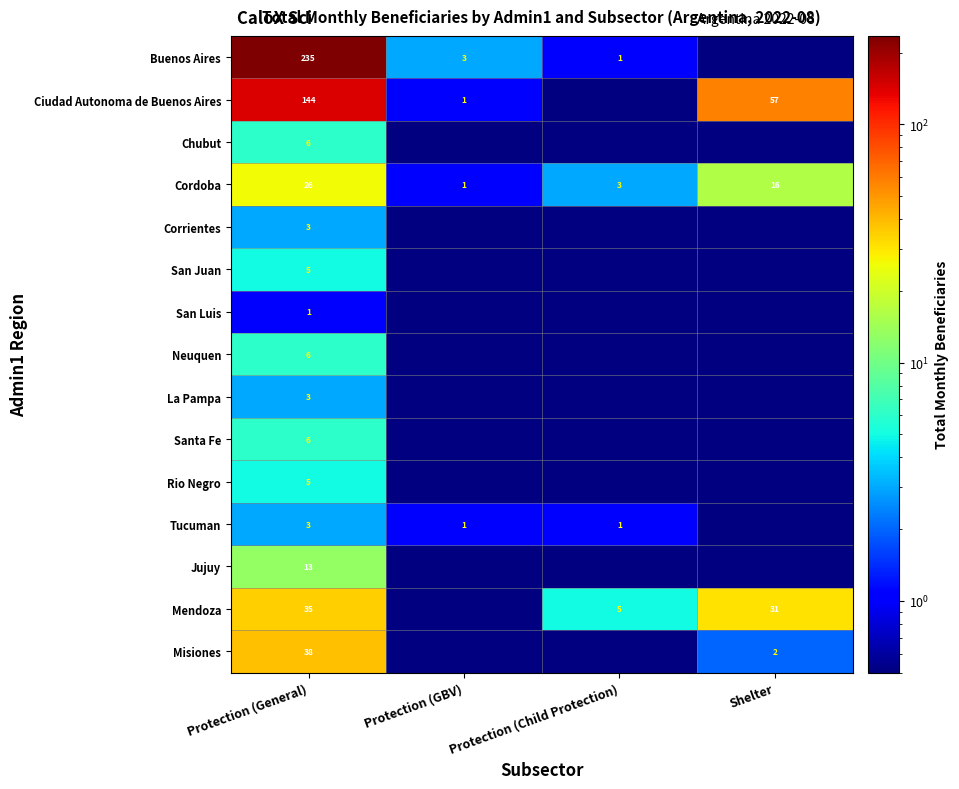

What is the minimum value shown in the chart?

0.1